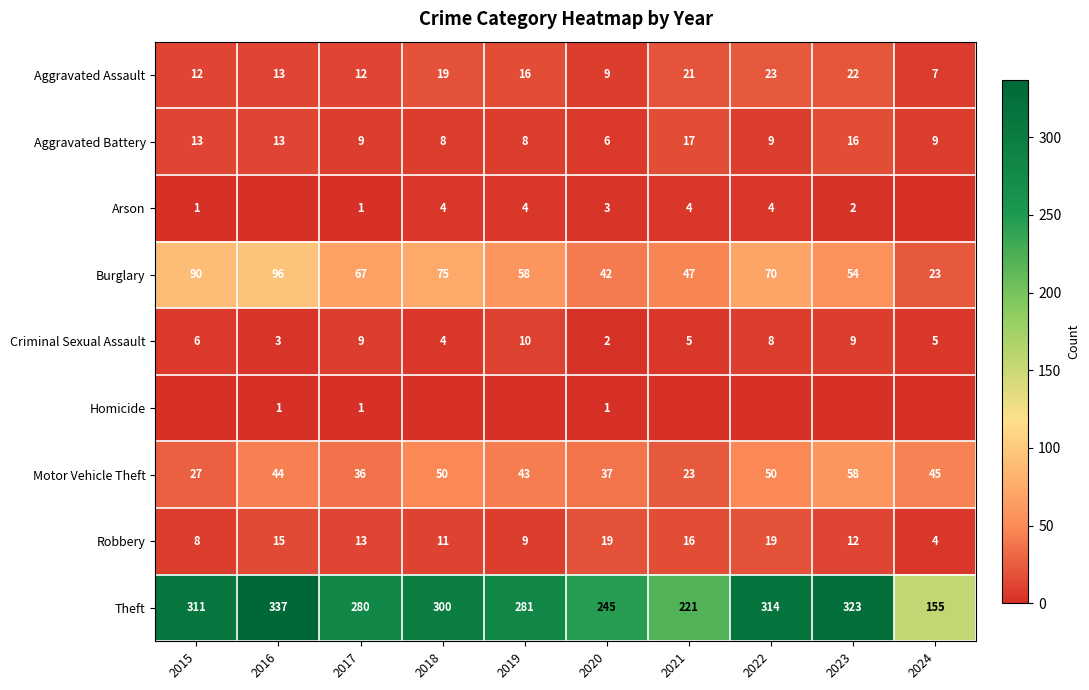

Where is Aggravated Assault nearest to the value 15?

2019